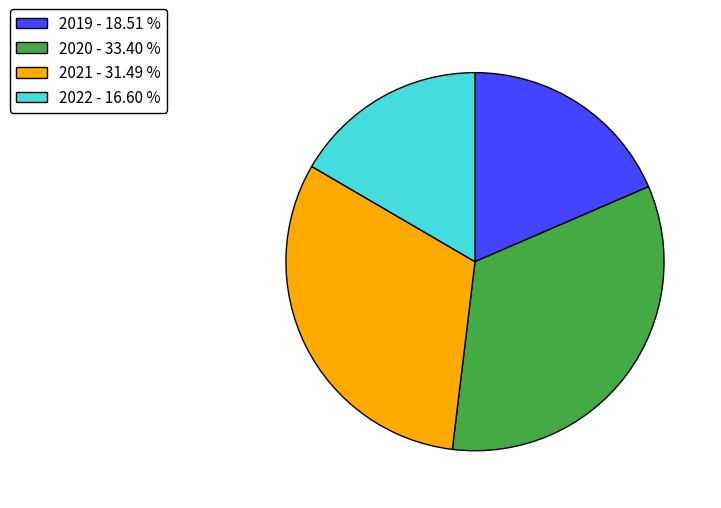

Count the number of slices in the pie.

4